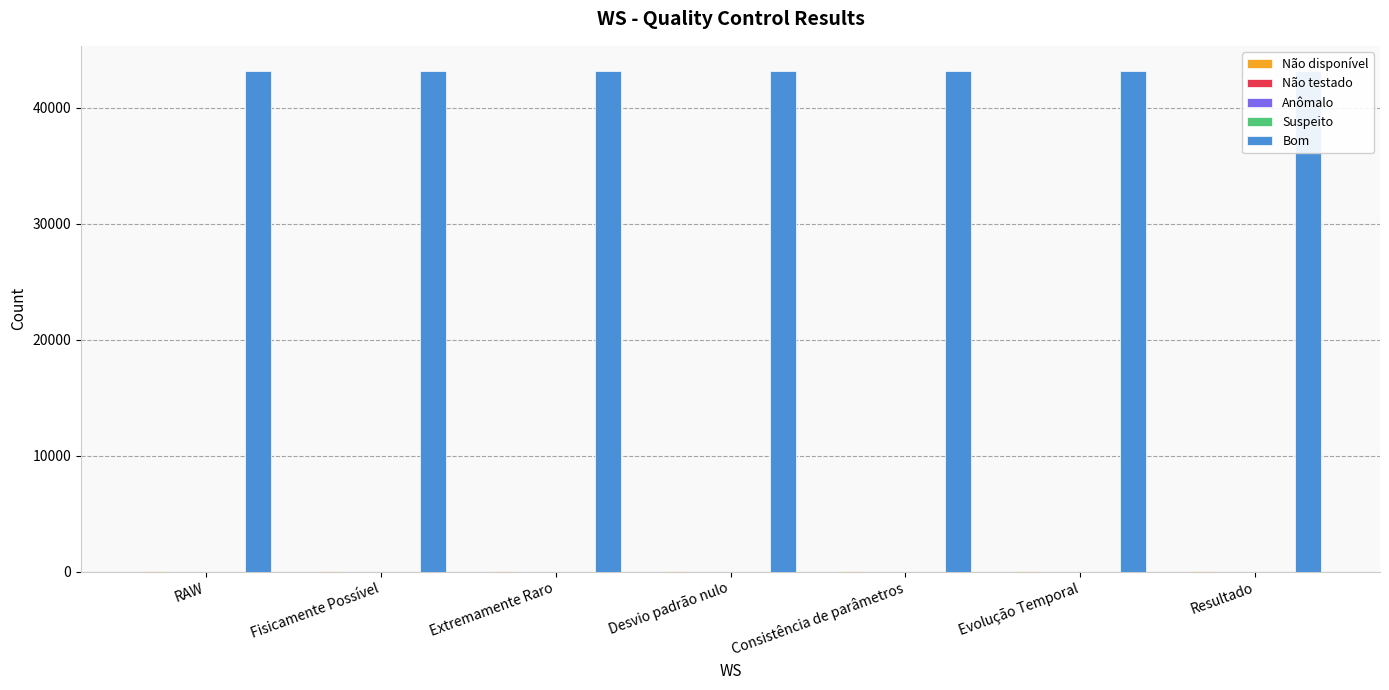

Is the value of Suspeito at Evolução Temporal greater than the value of Não disponível at Extremamente Raro?

No